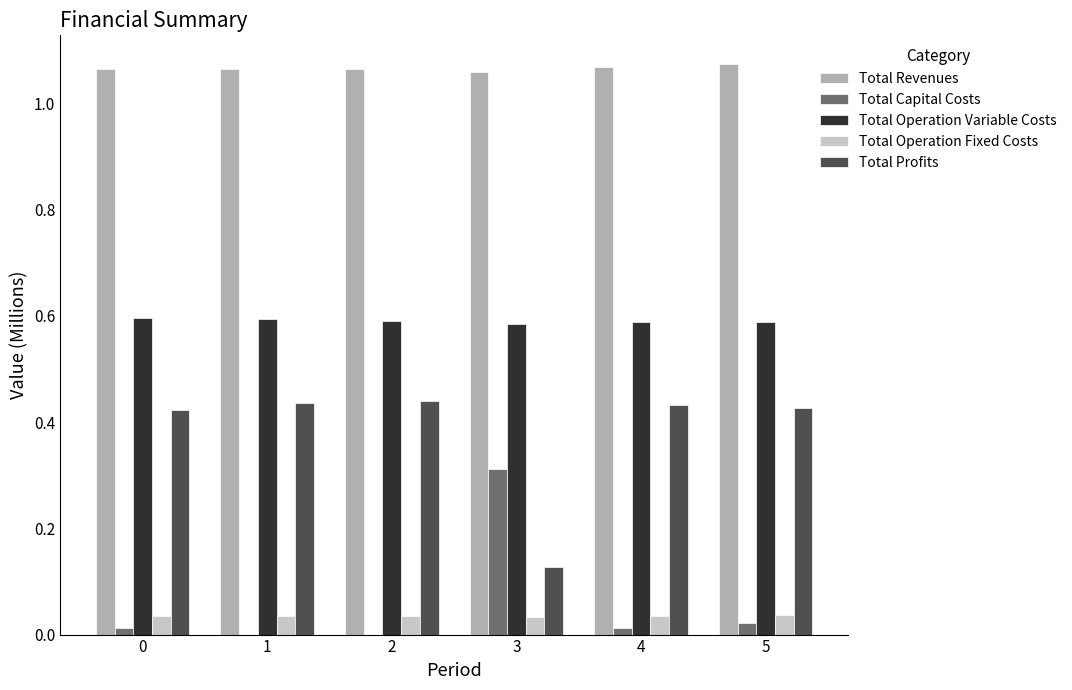

At which label does Total Capital Costs reach its peak?

3